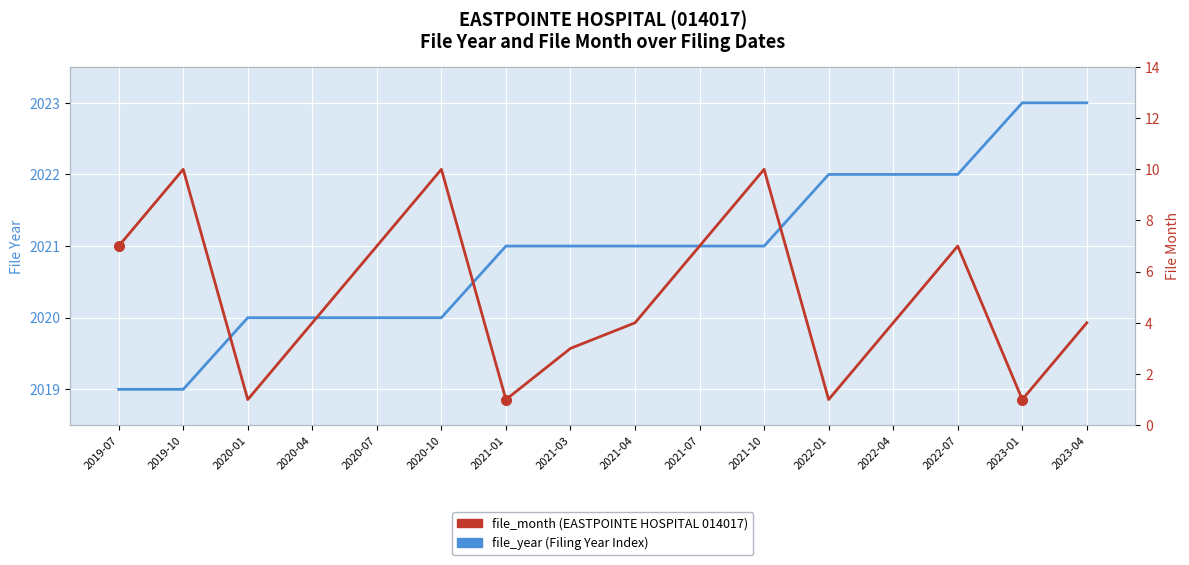

How many data points in file_year are less than 2021?

6